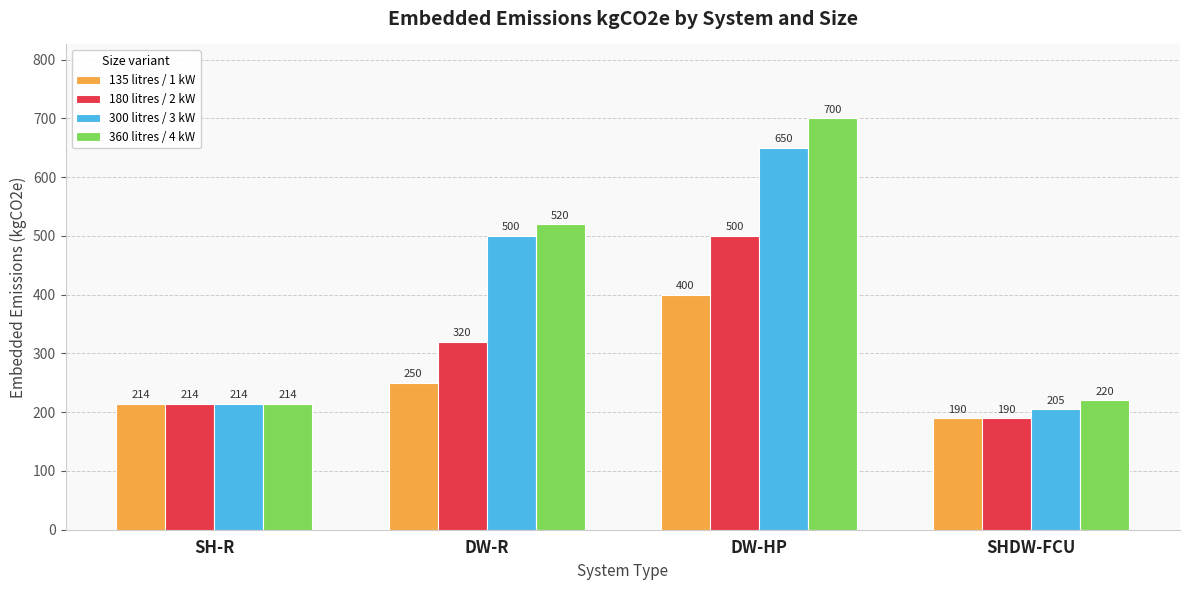

Rank the series at DW-HP from highest to lowest value.

360 litres / 4 kW, 300 litres / 3 kW, 180 litres / 2 kW, 135 litres / 1 kW